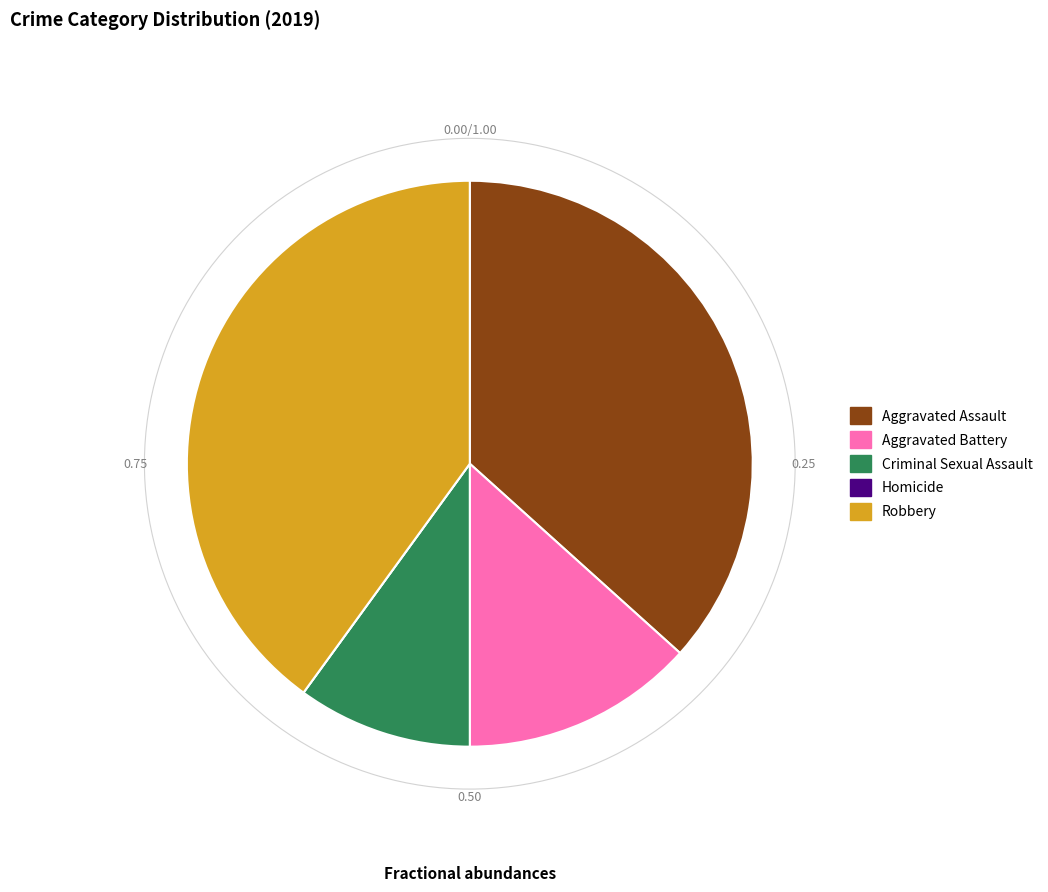

Which category has the biggest portion of the pie?

Robbery